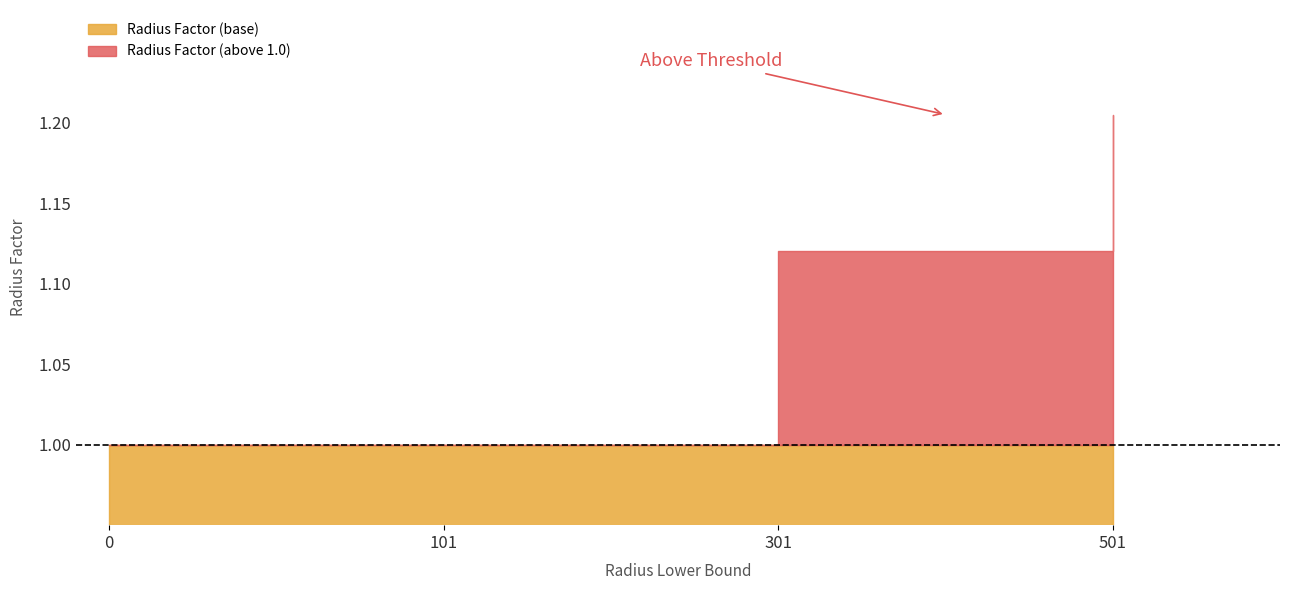

True or false: the data shows 1.8 at 501.

False